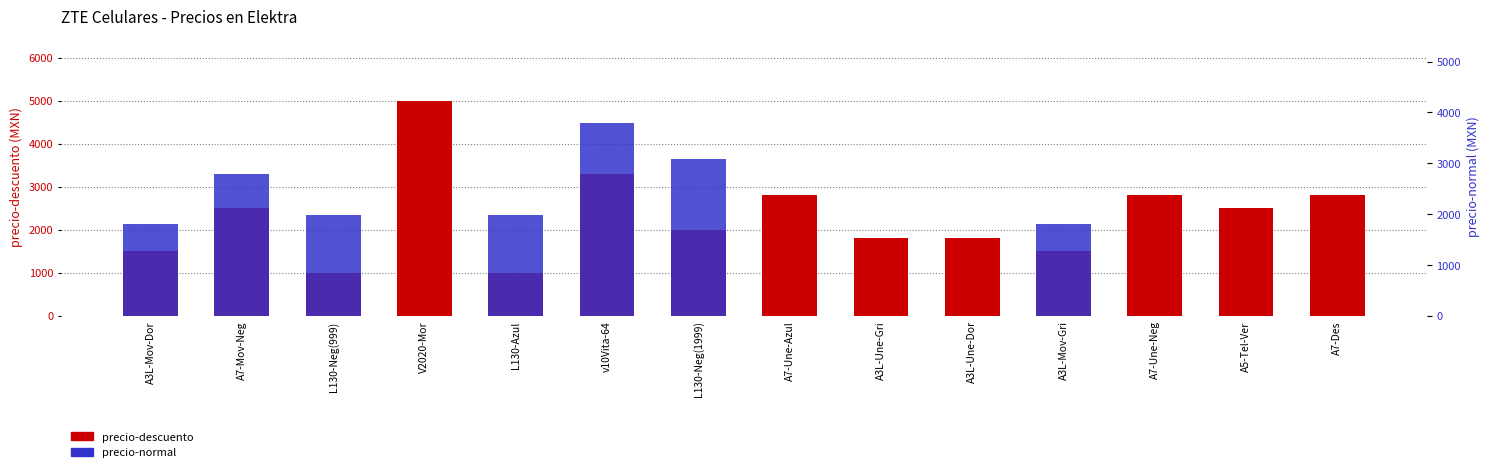

Which has a higher value, L130-Neg(999) or L130-Neg(1999)?

L130-Neg(1999)